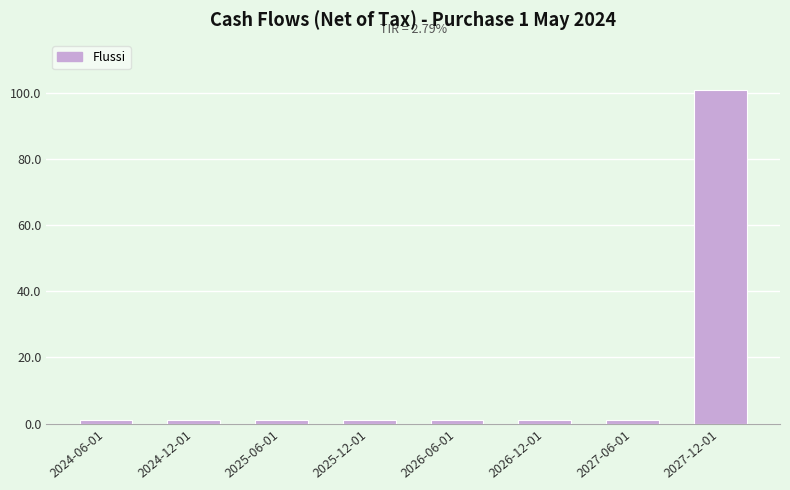

How many bars are there in total?

8